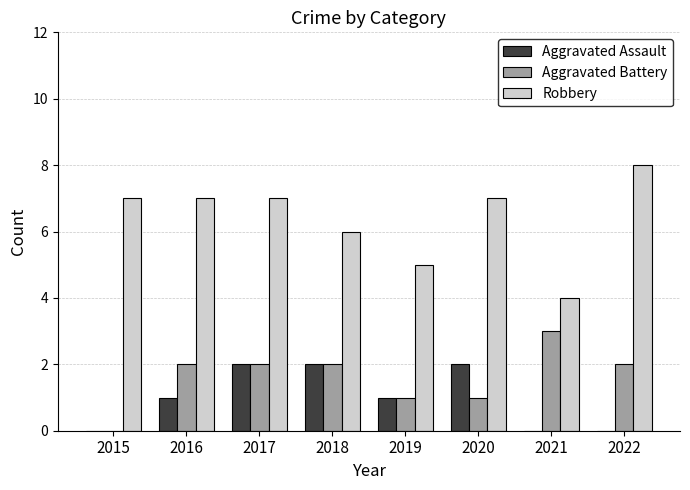

What is the sum of all Aggravated Battery values?

13